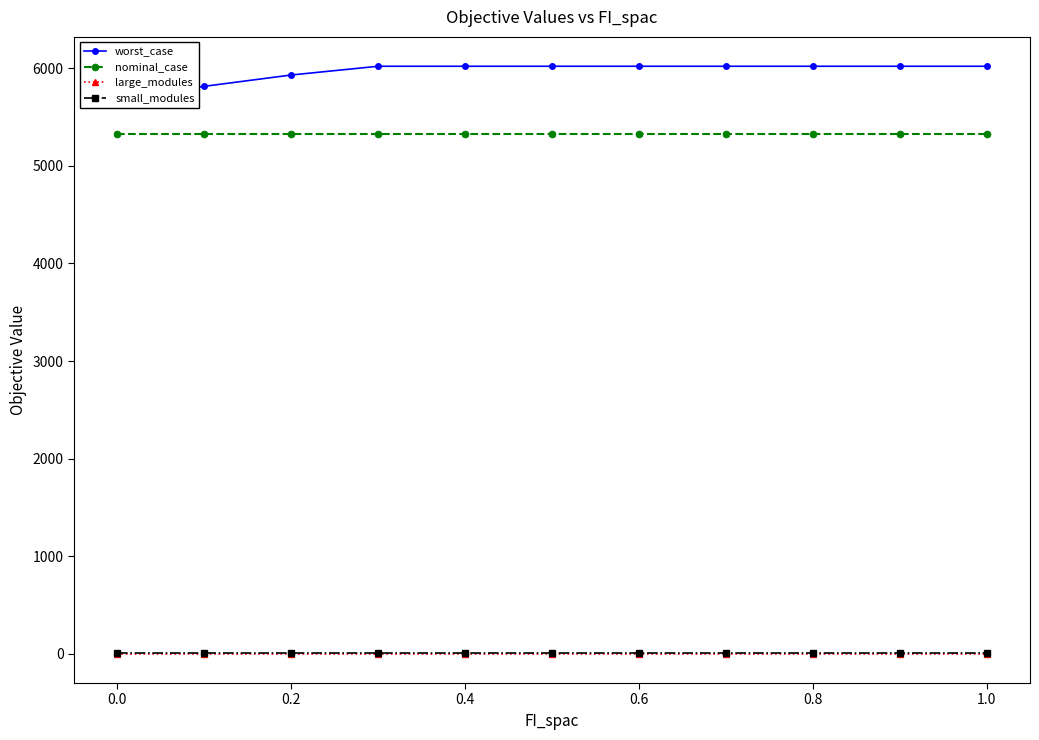

What is the minimum value for nominal_case?

5331.4